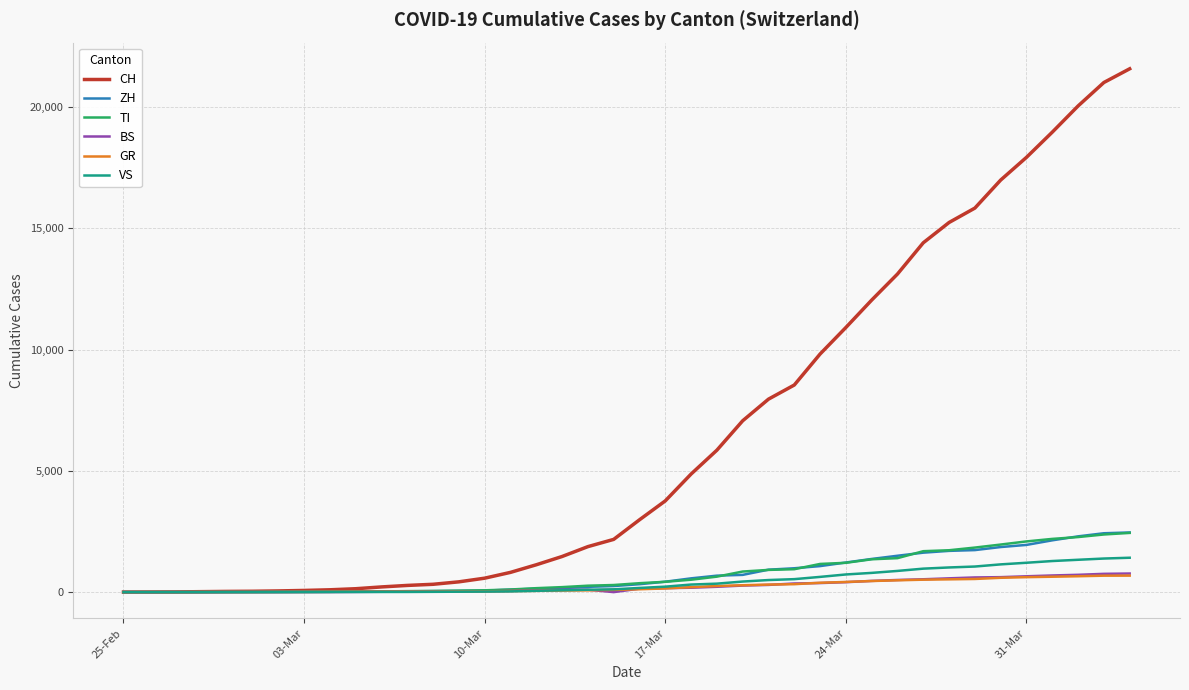

What is the sum of all CH values?

258714